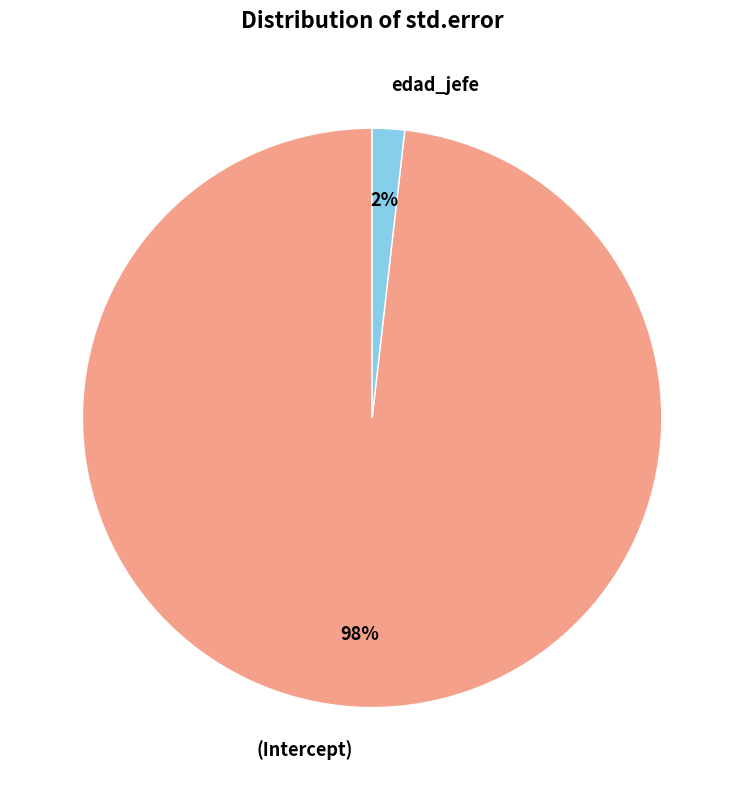

True or false: (Intercept) accounts for 88% of the total.

False